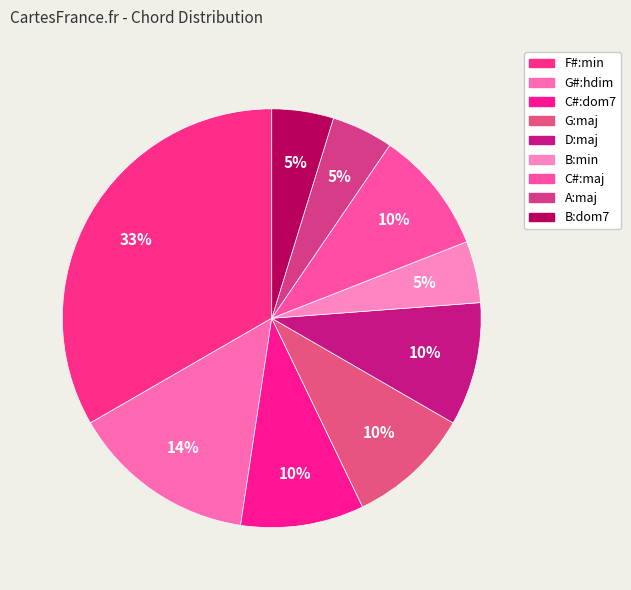

Rank the categories by value from highest to lowest.

F#:min, G#:hdim, C#:dom7, G:maj, D:maj, C#:maj, B:min, A:maj, B:dom7